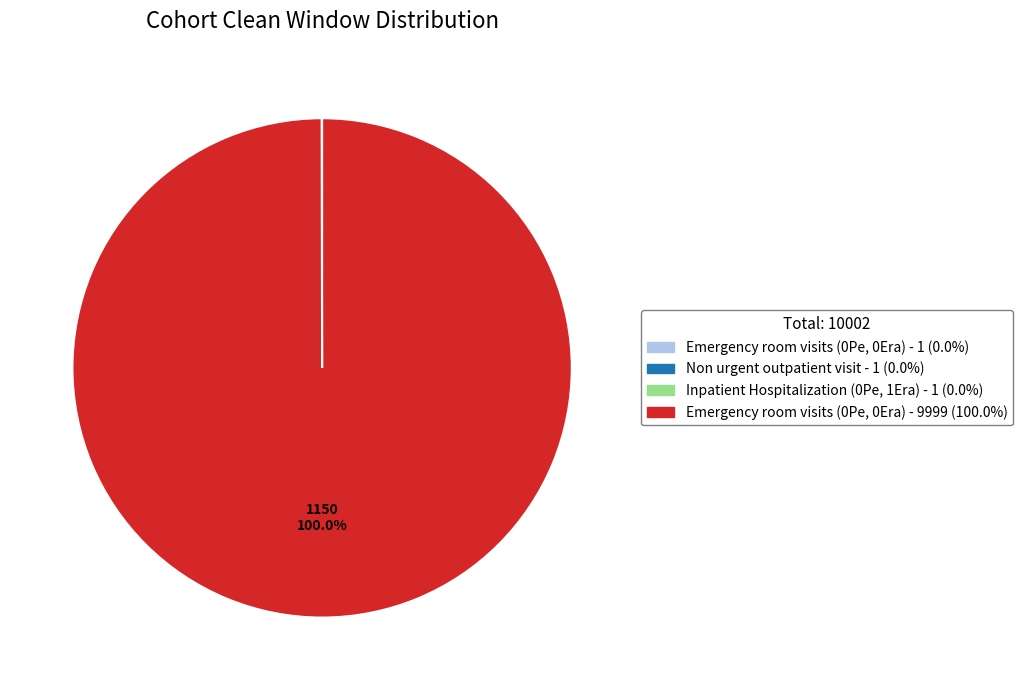

Is Emergency room visits (0Pe, 0Era) - 9999 (100.0%) the majority of the pie?

Yes